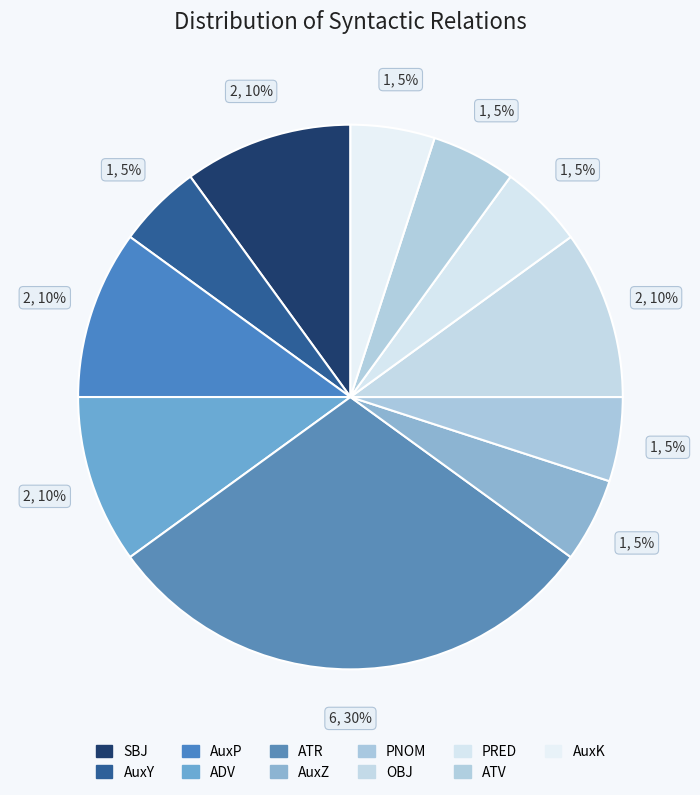

True or false: AuxY accounts for 5% of the total.

True